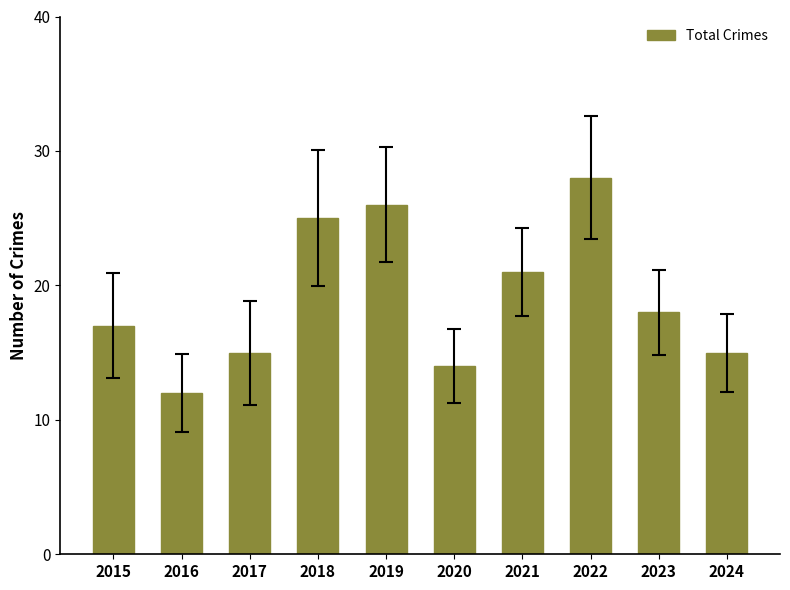

Approximately how many times larger is the value at 2015 compared to 2022?

0.6